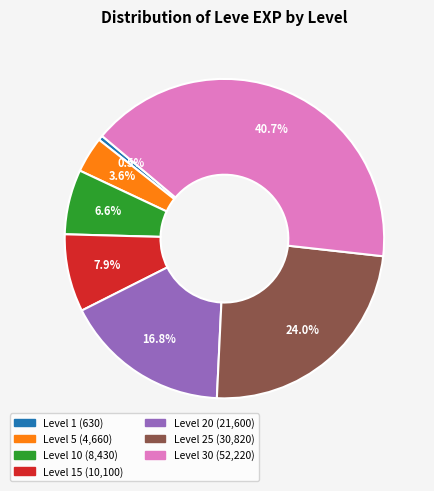

Is there any slice that represents more than half of the pie?

No